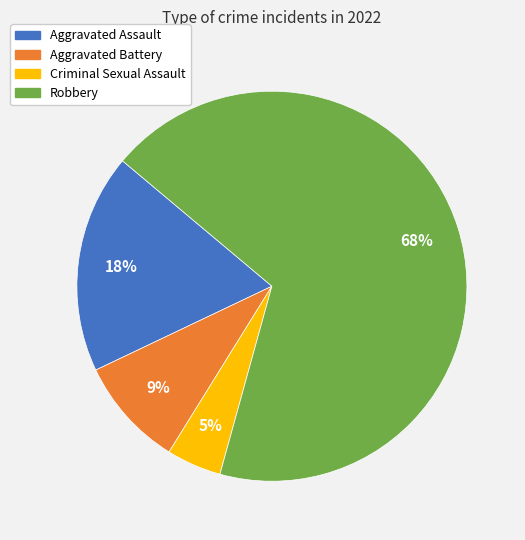

To the nearest percent, what is the difference between the Robbery and Aggravated Battery slice percentages?

59%